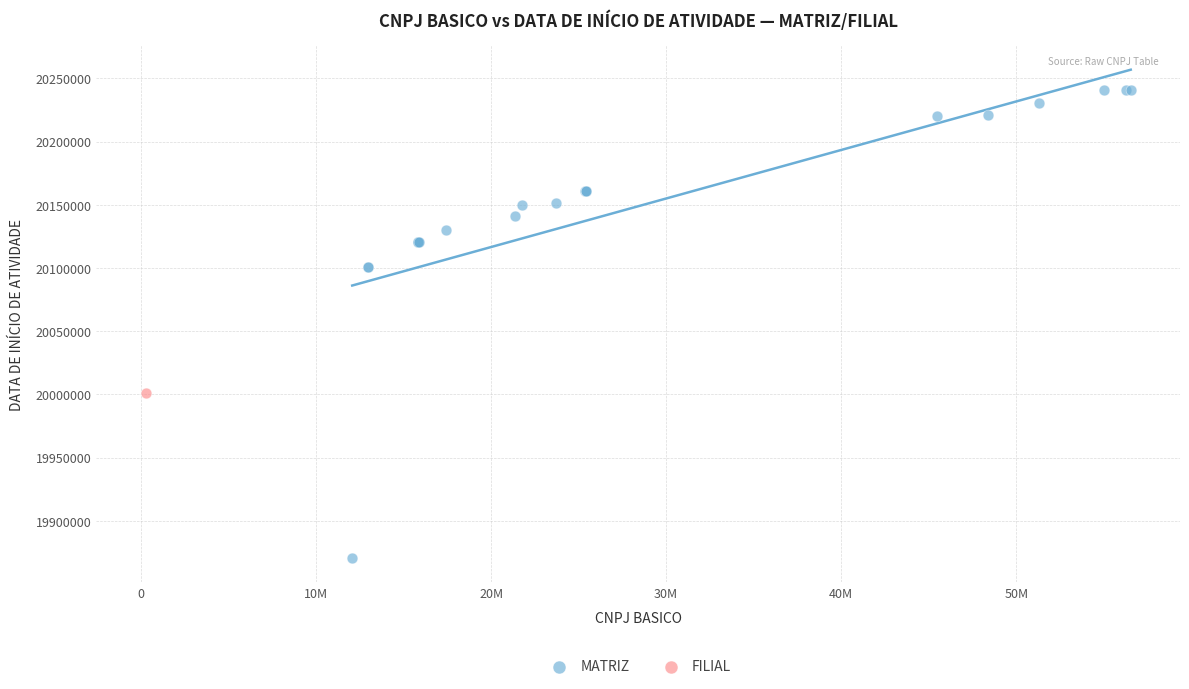

What are all the series names shown in the legend?

MATRIZ, FILIAL